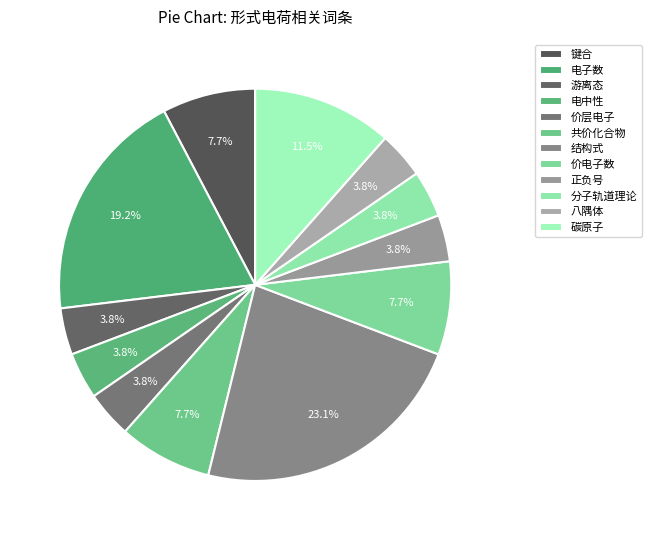

To the nearest percent, what is the difference between the 价层电子 and 价电子数 slice percentages?

4%